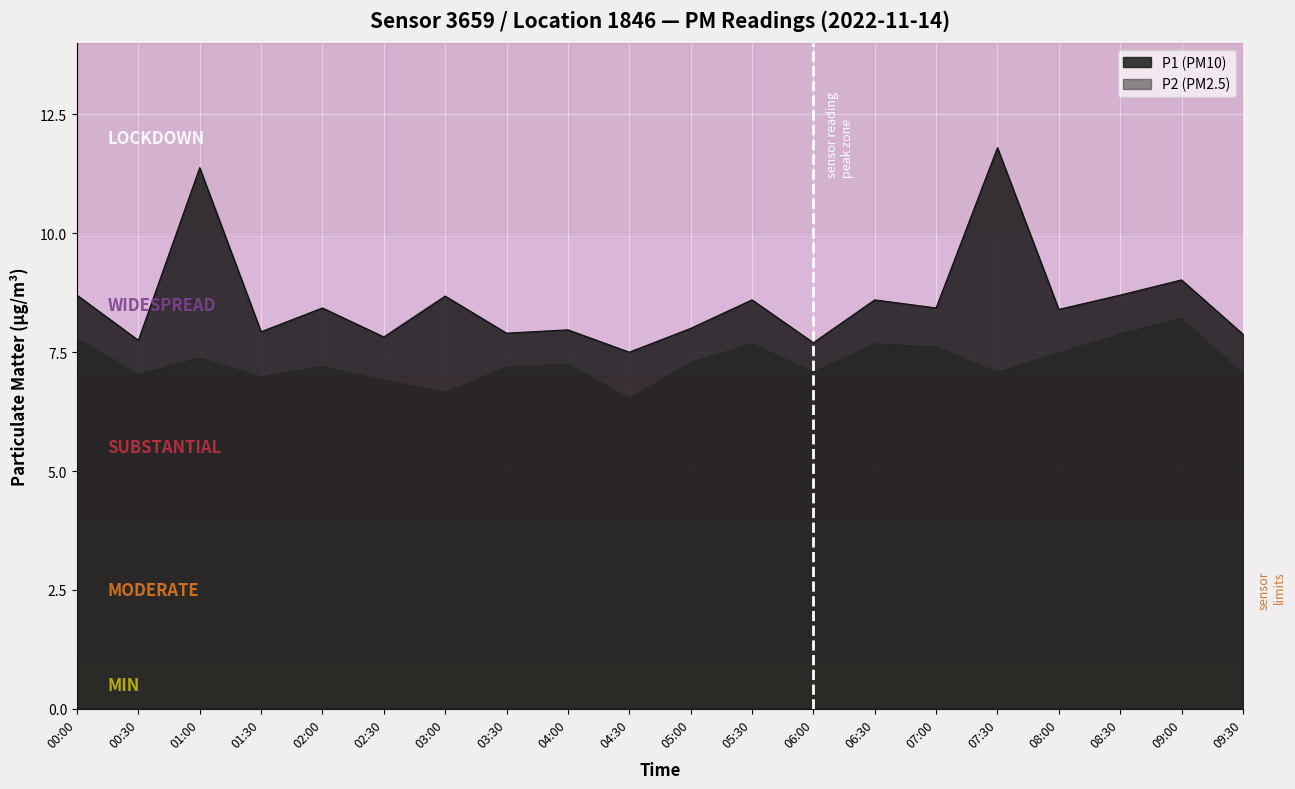

Is the value of P2 at 04:00 greater than the value of P1 at 07:00?

No